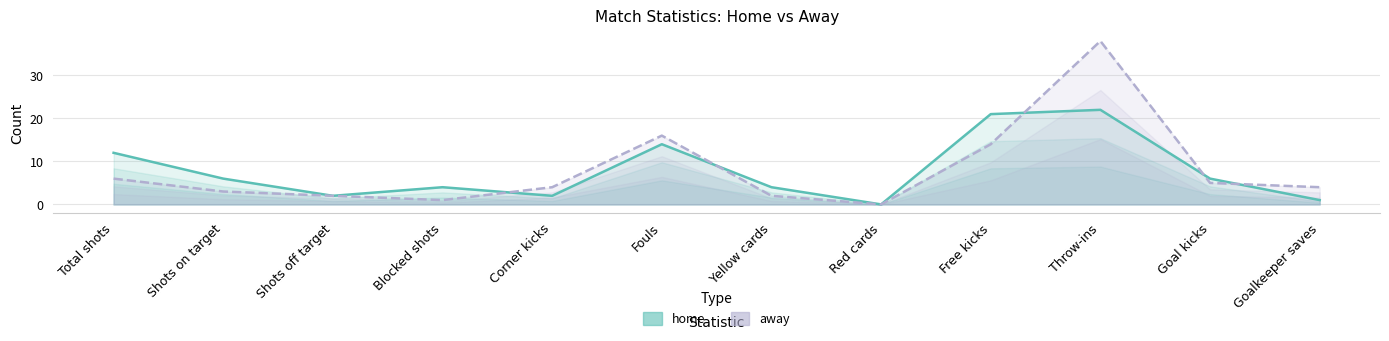

The home series shows 4 at Yellow cards. True or false?

True